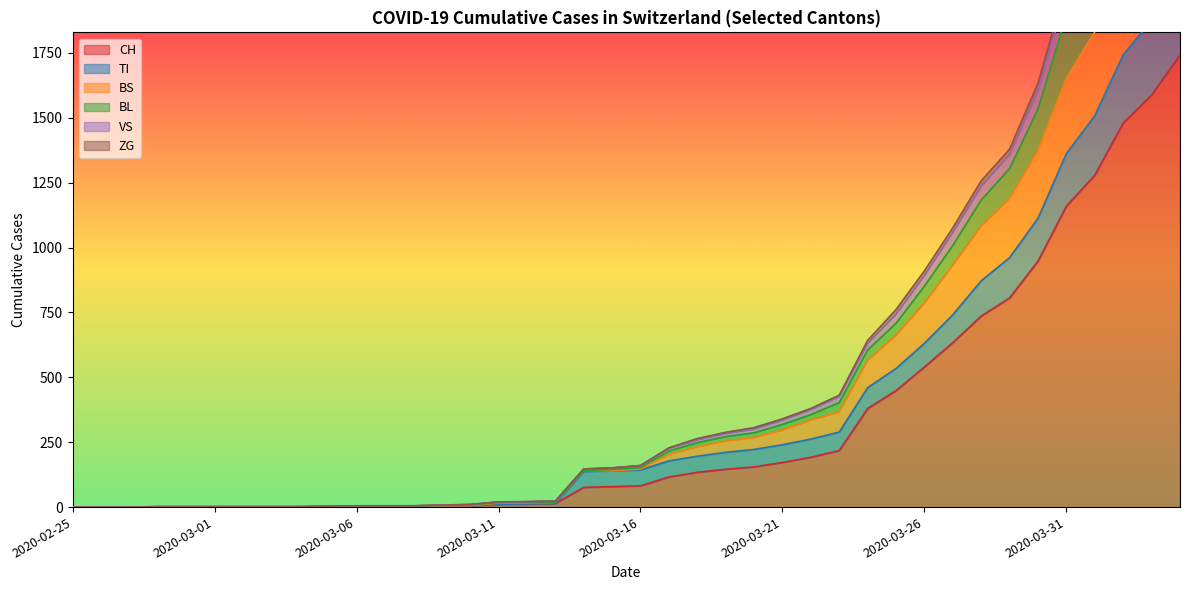

Is the value of BS at 2020-03-23 greater than the value of VS at 2020-03-09?

Yes